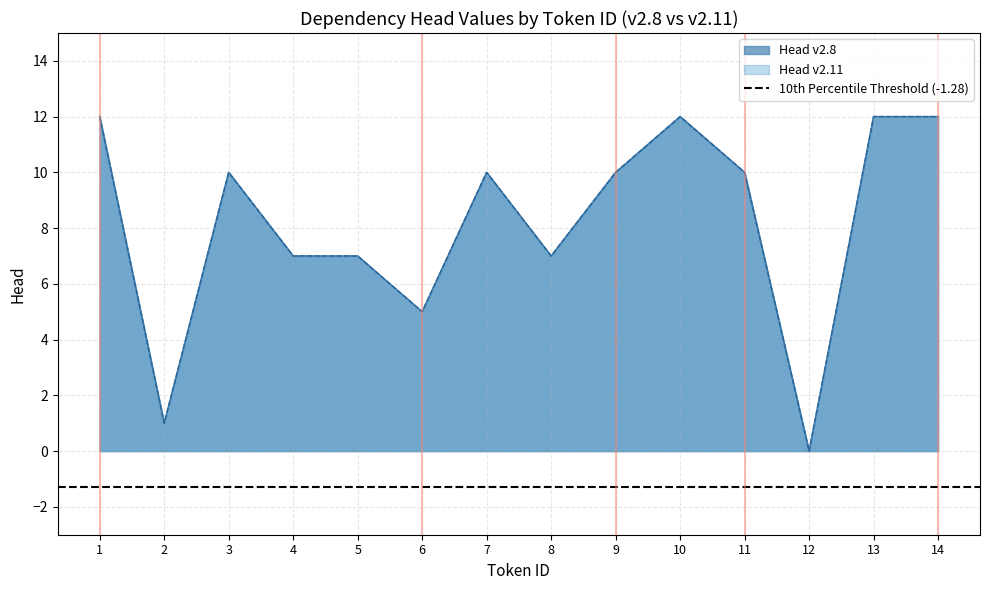

Which series has the widest spread of values?

Head v2.8